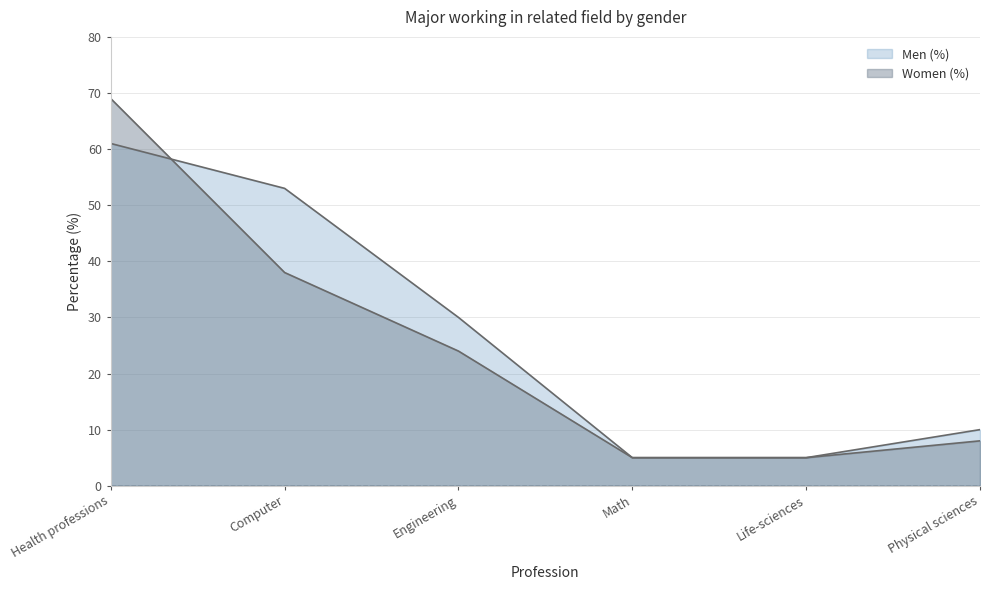

Rank the series by their maximum value, from lowest to highest.

Men (%), Women (%)